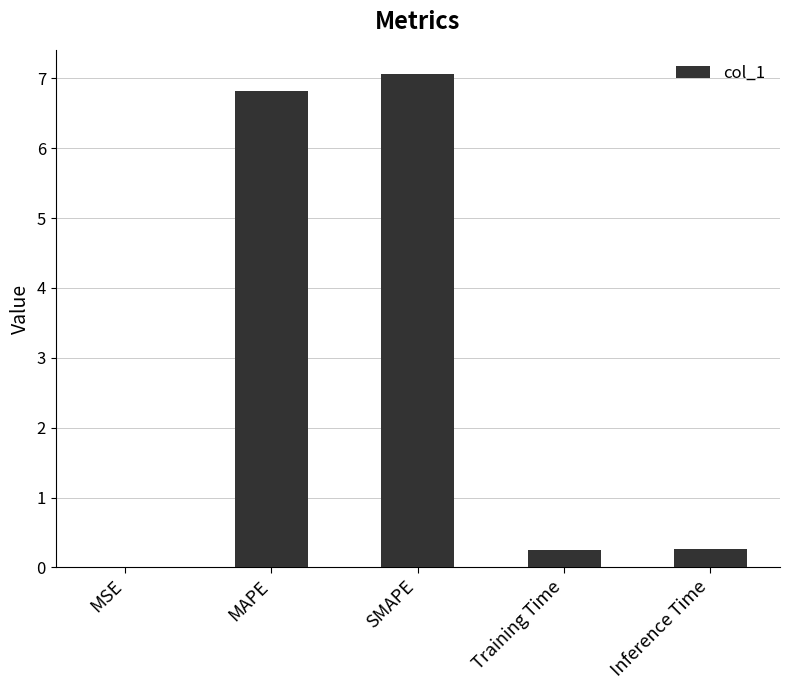

Count the number of categories in the chart.

5